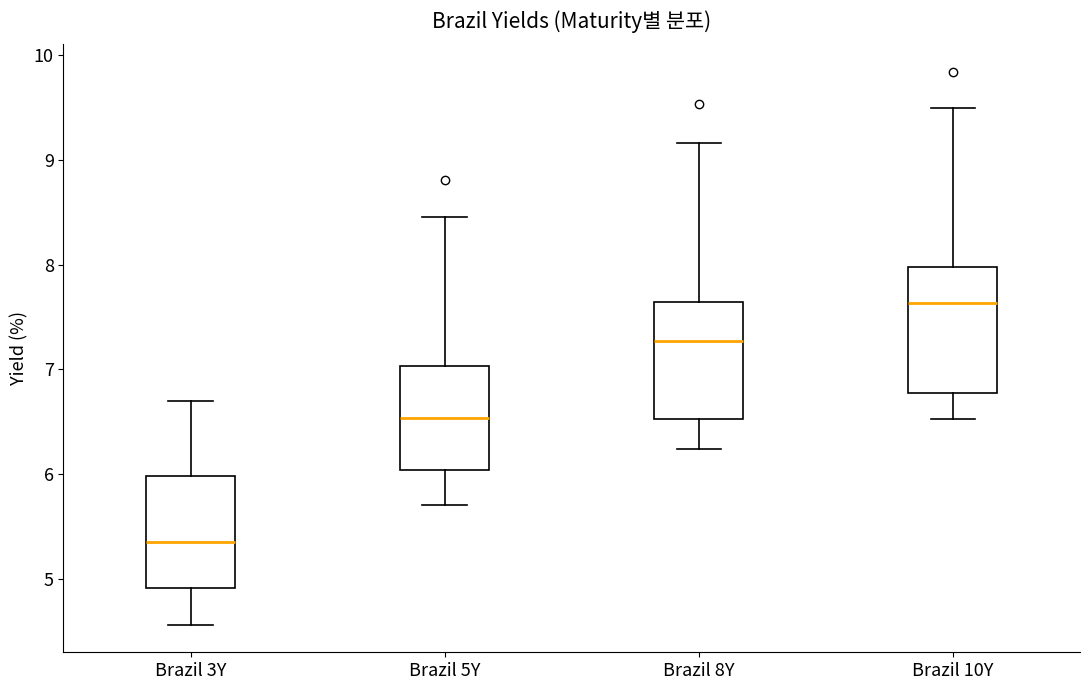

Where is the lower edge of the box for Brazil 5Y on the y-axis? The values are not printed on the chart, so give them approximately, as read against the axis.

6.0